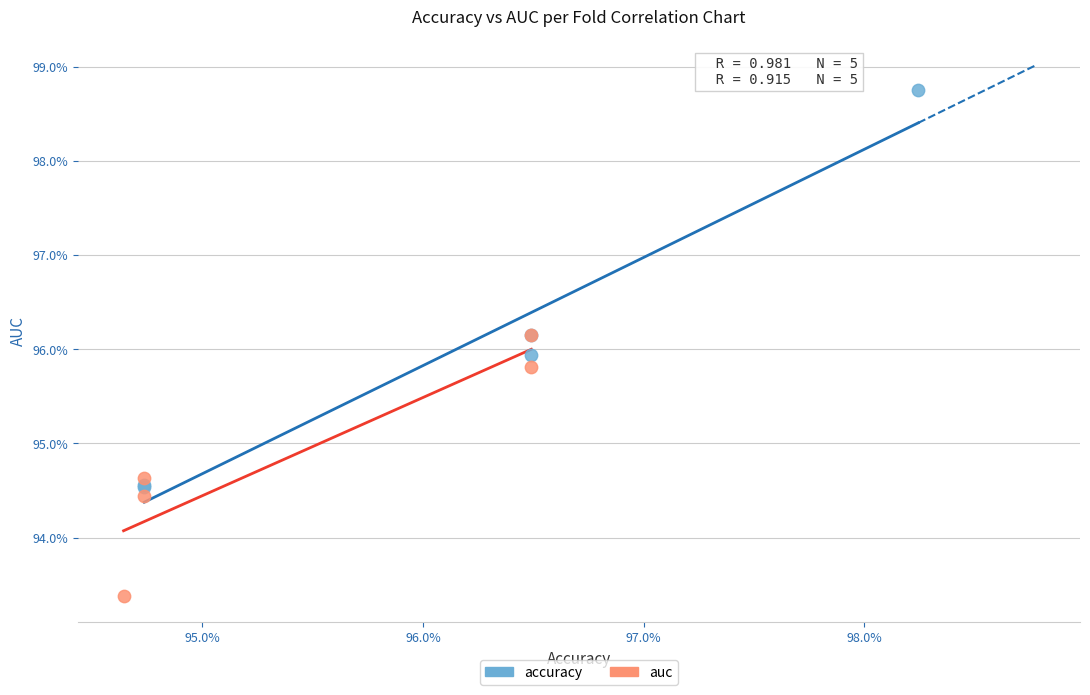

What are all the series names shown in the legend?

accuracy, auc